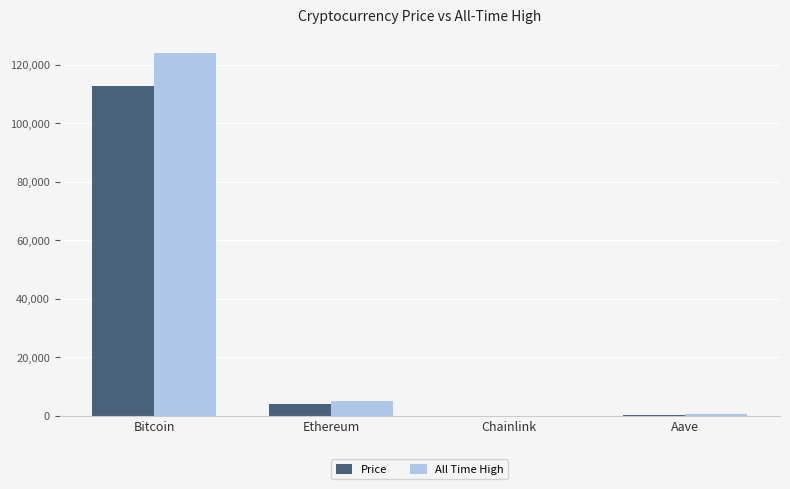

How many groups of bars are there?

4